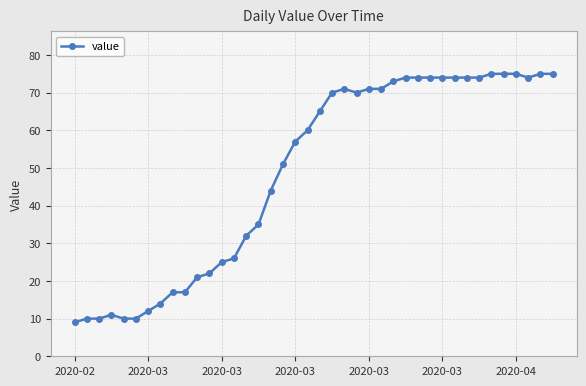

What is the sum of all values?

1951